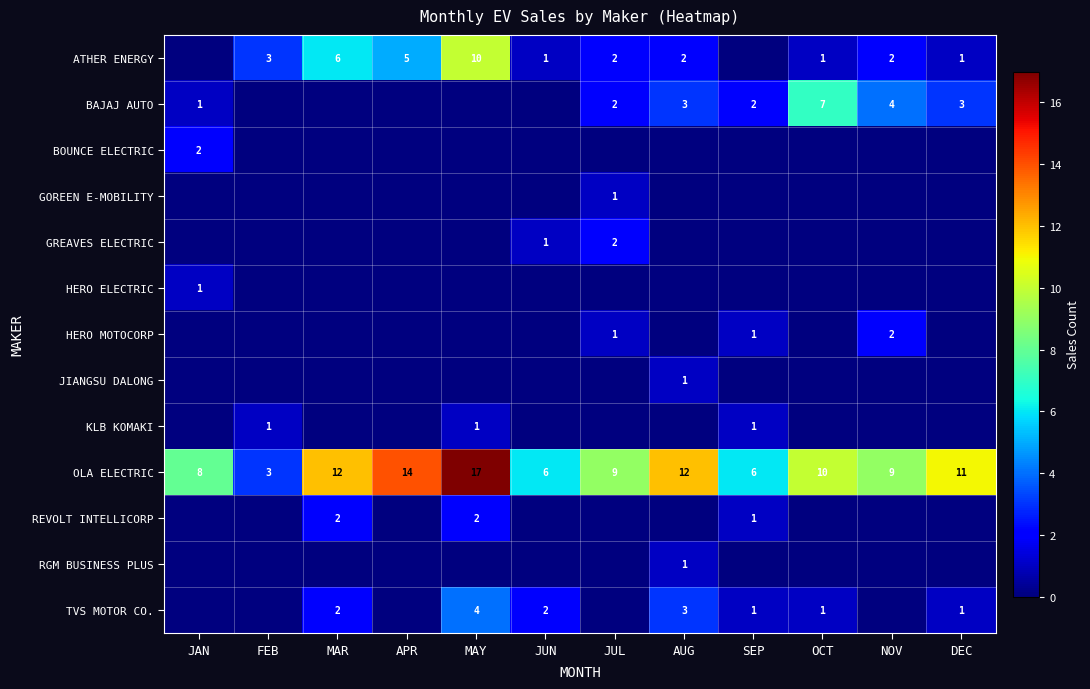

The value of OLA ELECTRIC at SEP is 11. True or false?

False